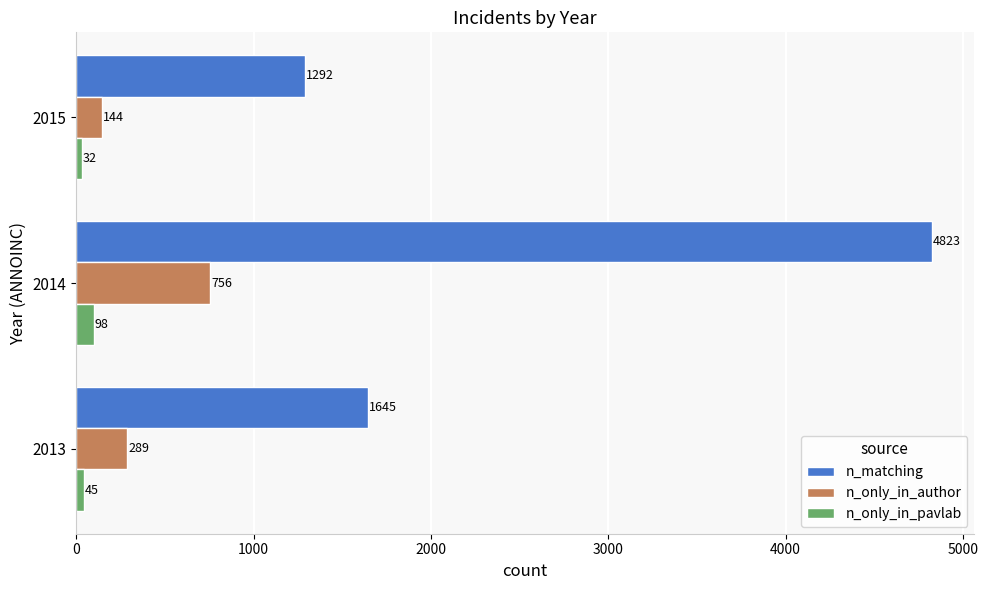

What is the difference between the highest and lowest values at 2014?

4725